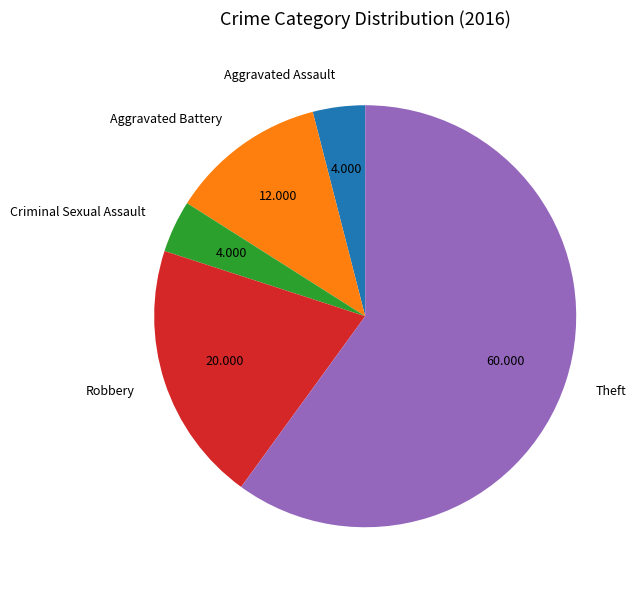

Which slice is the largest?

Theft